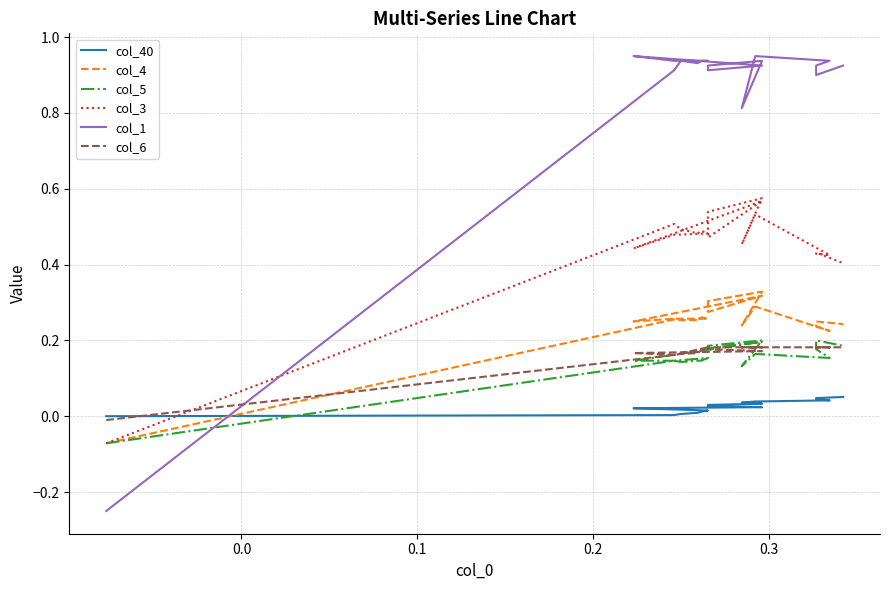

True or false: col_3 and col_5 intersect in this chart.

False